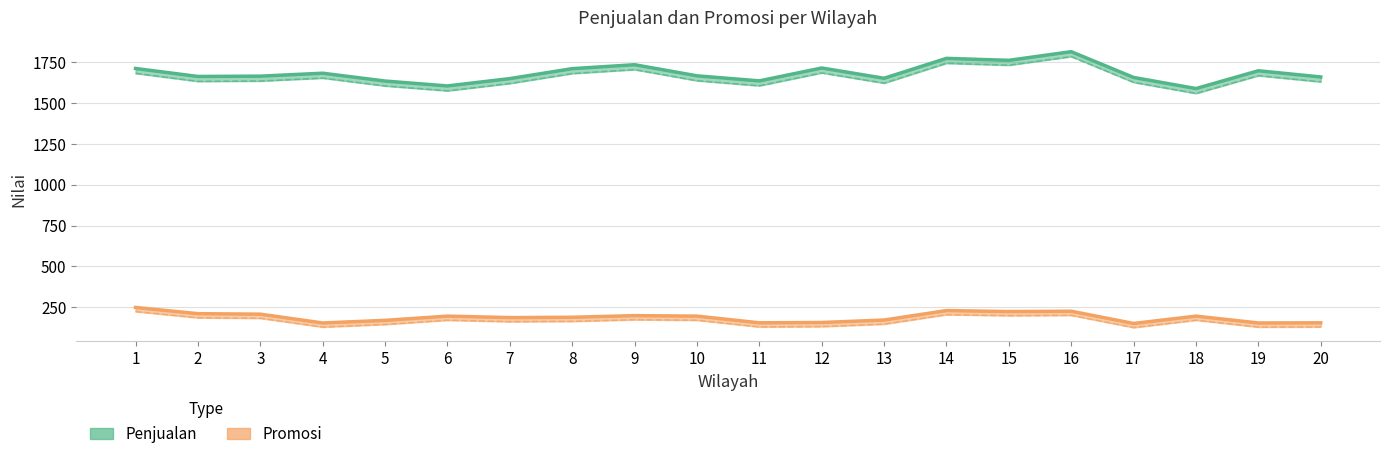

Rank the series by their maximum value, from highest to lowest.

Penjualan, Promosi